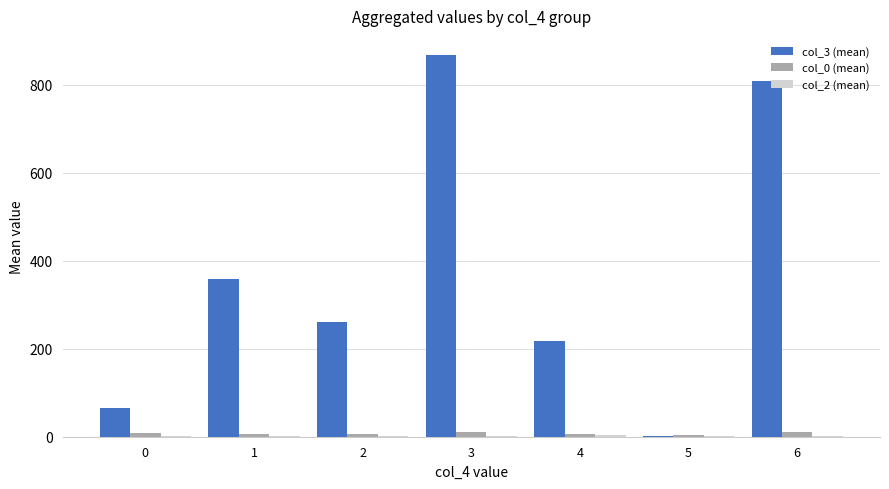

Which series has the largest total across all categories?

col_3 (mean)